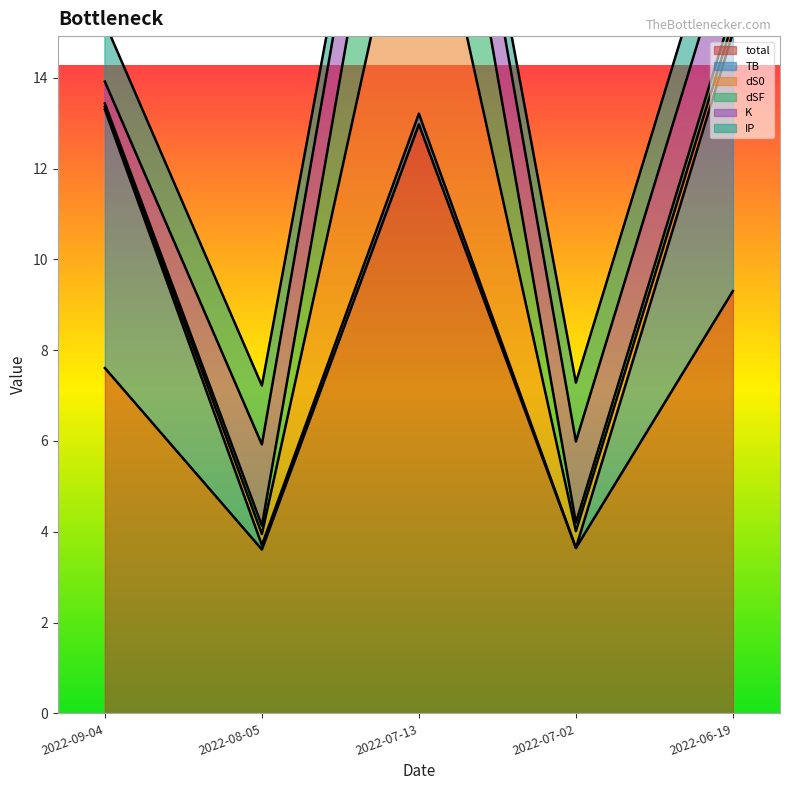

At which label is total closest to 8?

2022-09-04